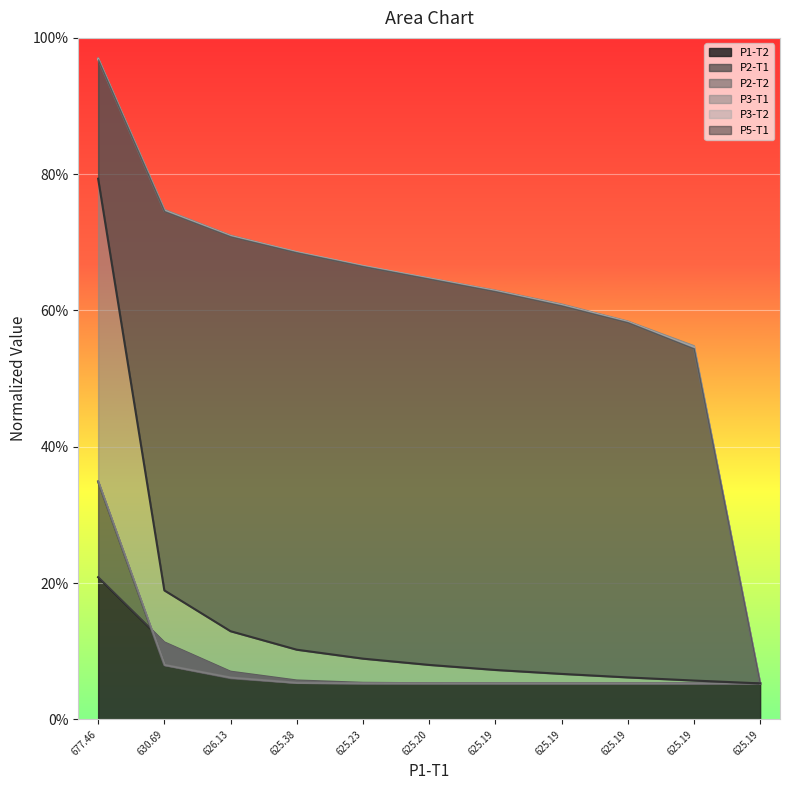

What is the label of the 1st point from the right?

625.19